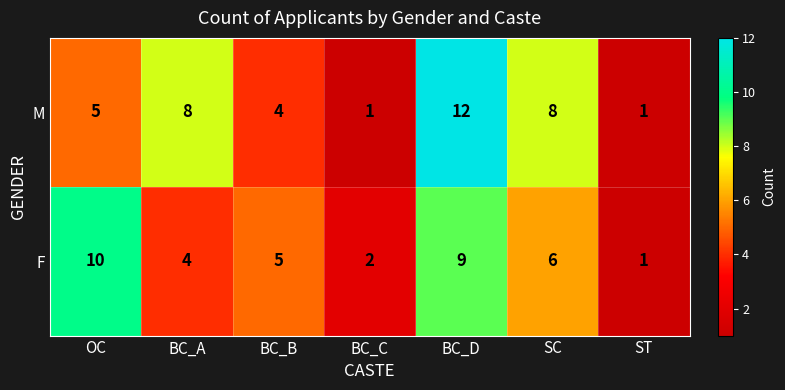

How many data points does each series have?

7